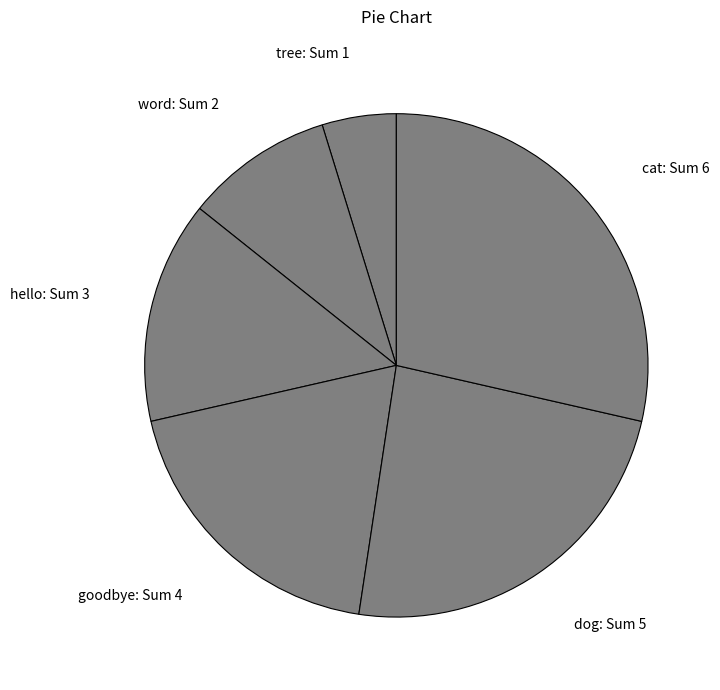

Is it true that tree is 5% of the pie?

True